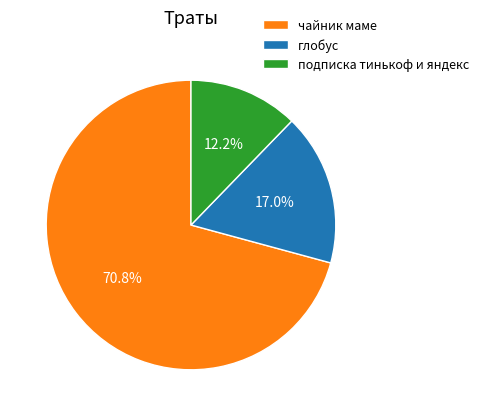

To the nearest percent, what percentage of the pie is подписка тинькоф и яндекс?

12%